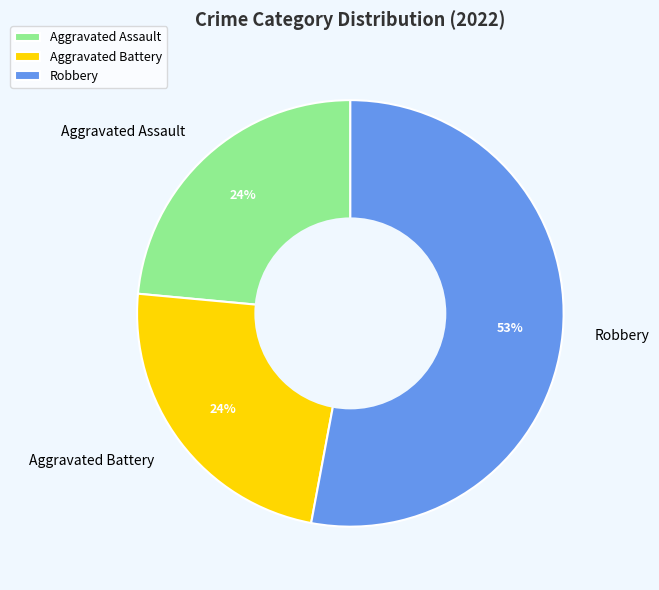

Is it true that Aggravated Battery is 24% of the pie?

True